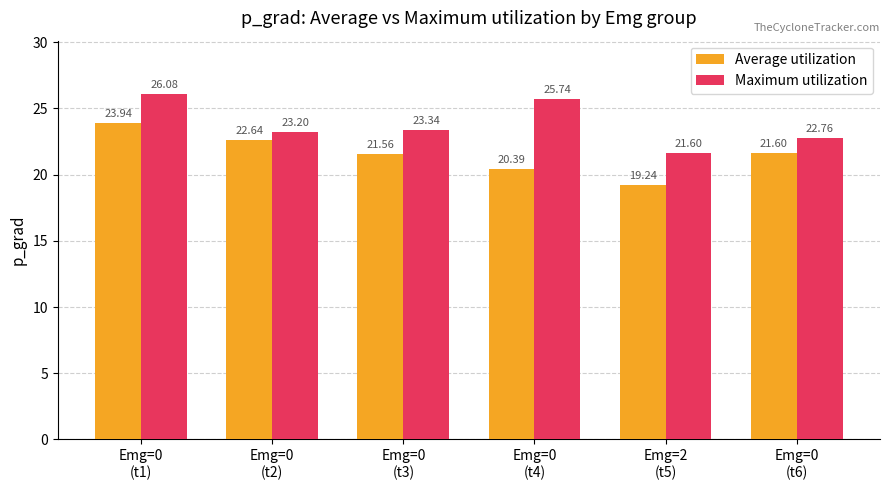

Between Emg=0
(t4) and Emg=2
(t5), which series saw the biggest shift?

Maximum utilization